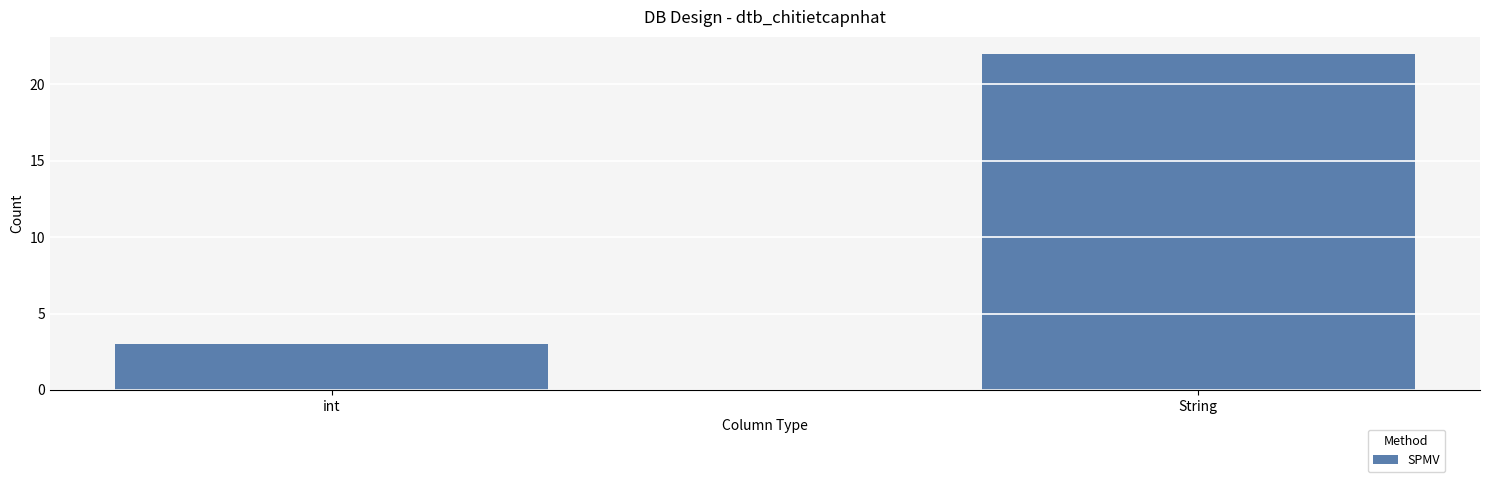

Reading left to right, list all the values displayed in this chart.

int=3	String=22